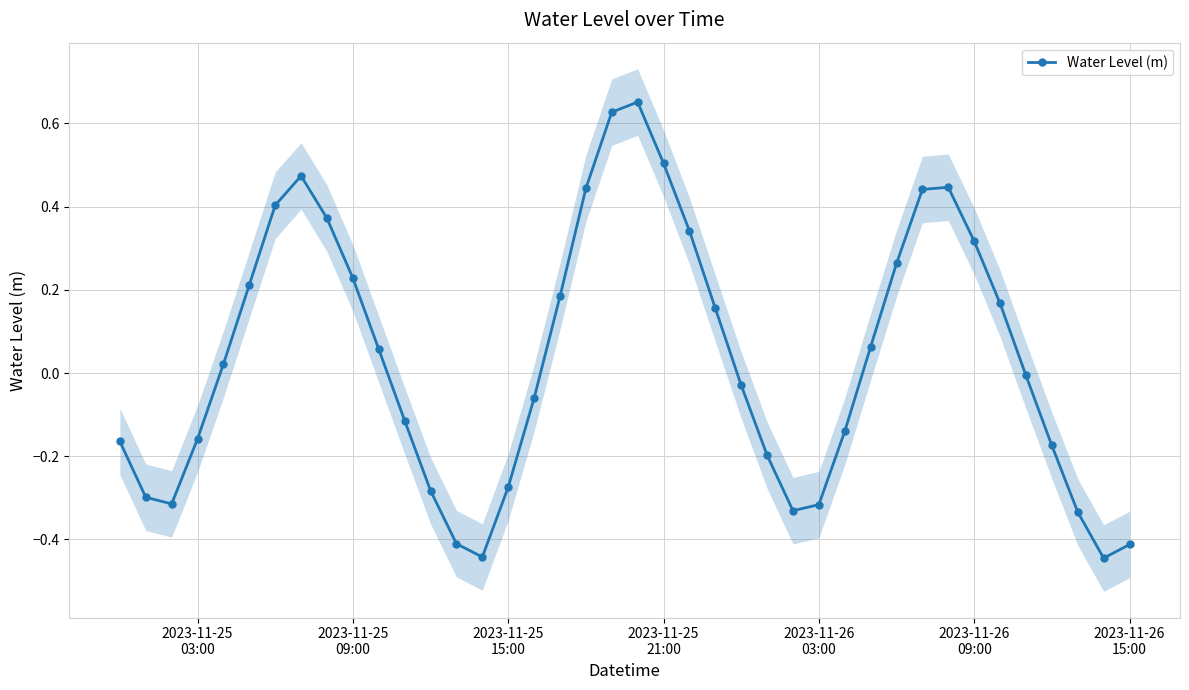

How many interior local peaks does the Water Level (m) series have?

3